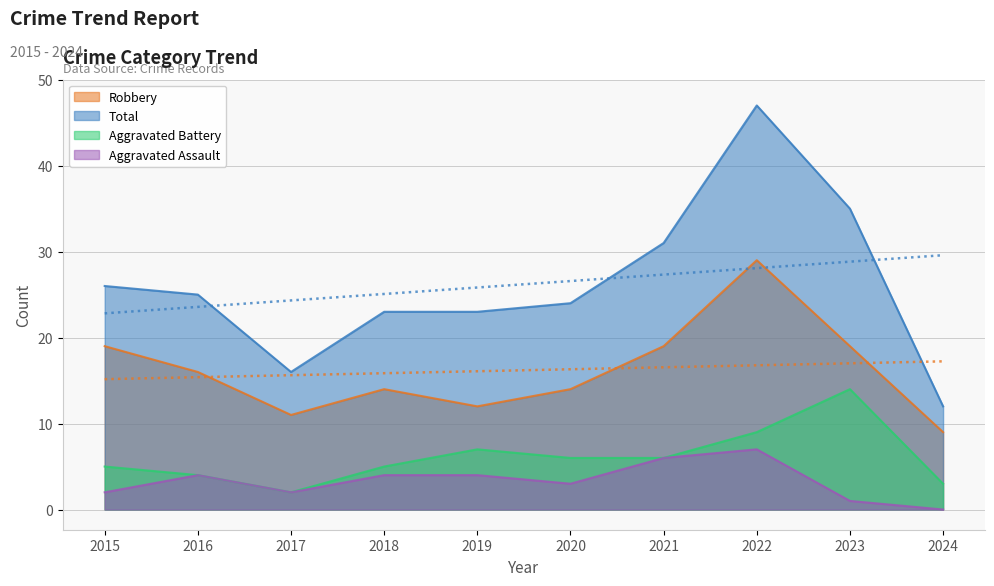

Where is Robbery nearest to the value 19?

2015